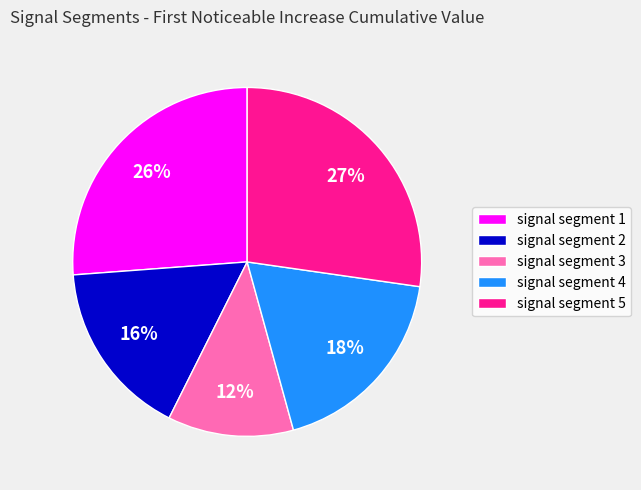

To the nearest percent, what is the average slice percentage?

20%